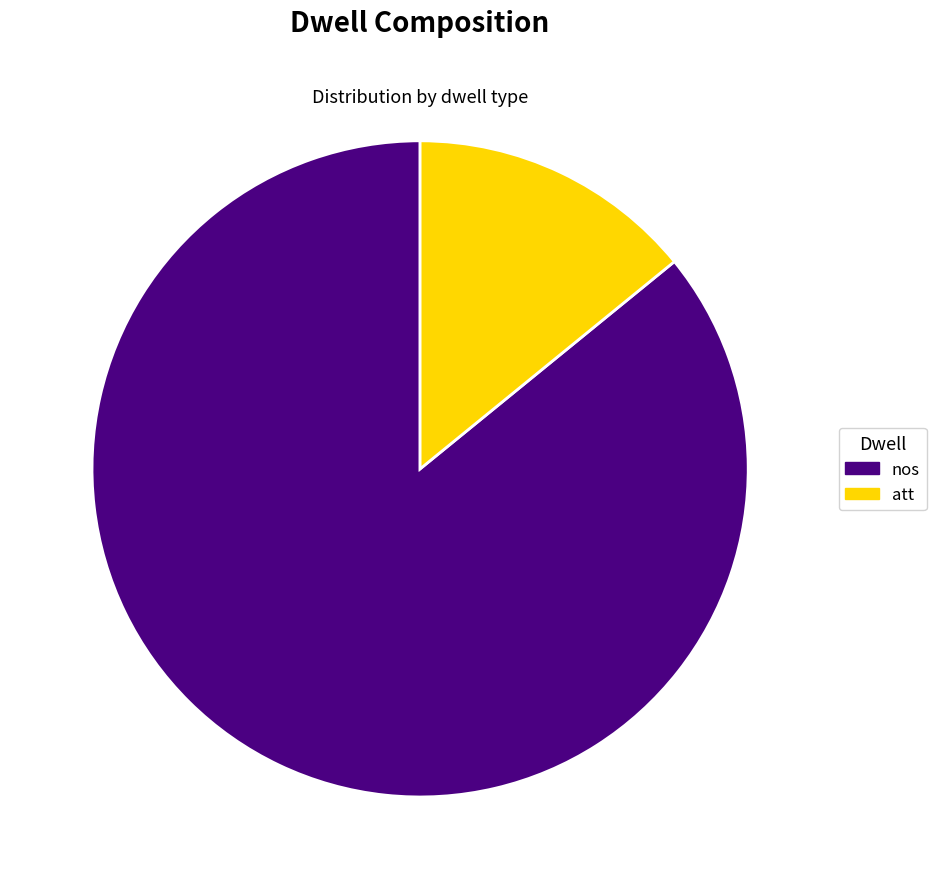

Count the number of slices in the pie.

2